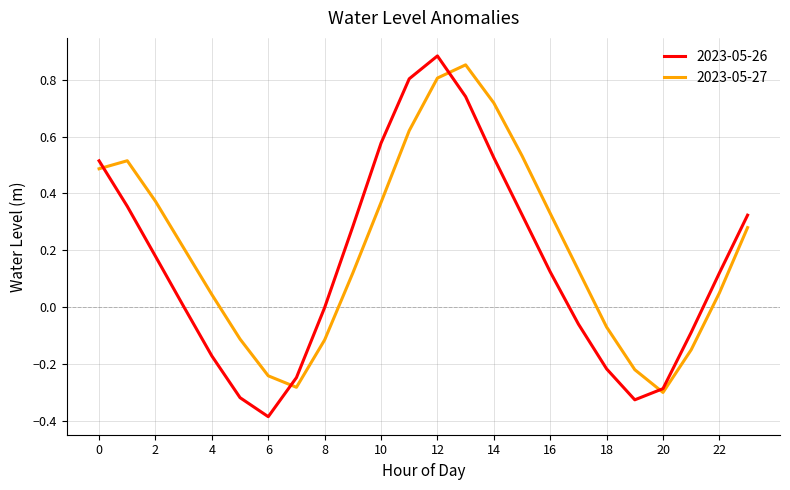

Count the number of data series in this chart.

2